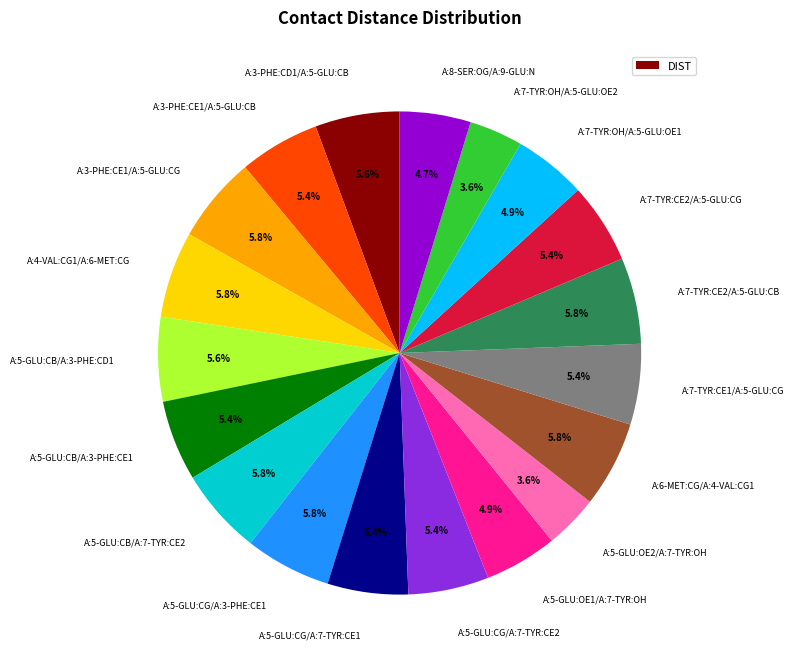

To the nearest percent, what is the combined percentage of A:3-PHE:CE1/A:5-GLU:CG and A:7-TYR:CE1/A:5-GLU:CG?

11%